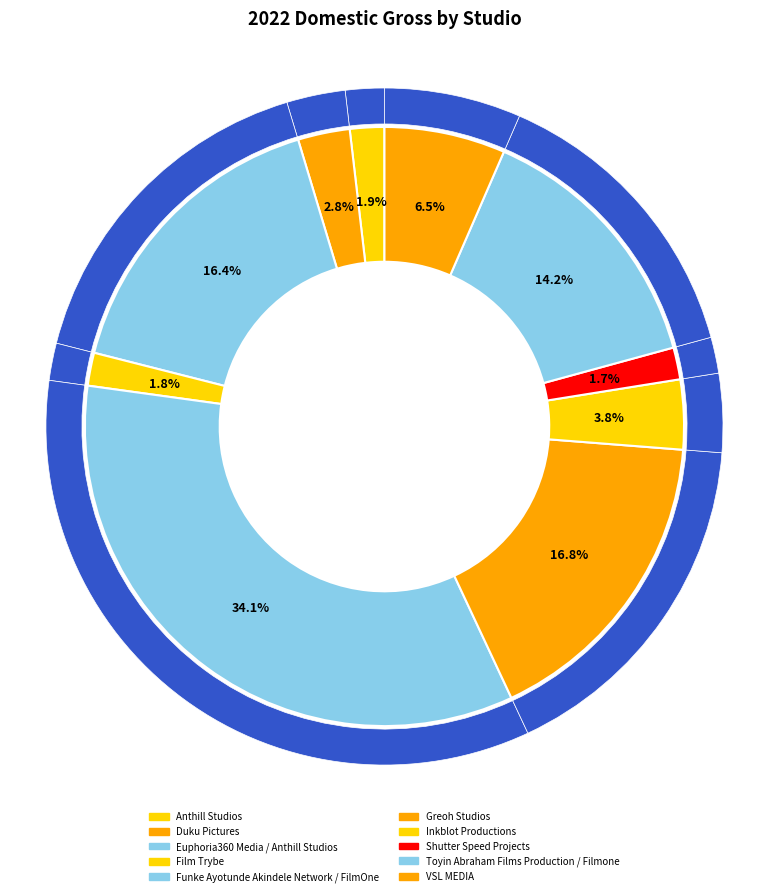

How many segments does this pie chart have?

10